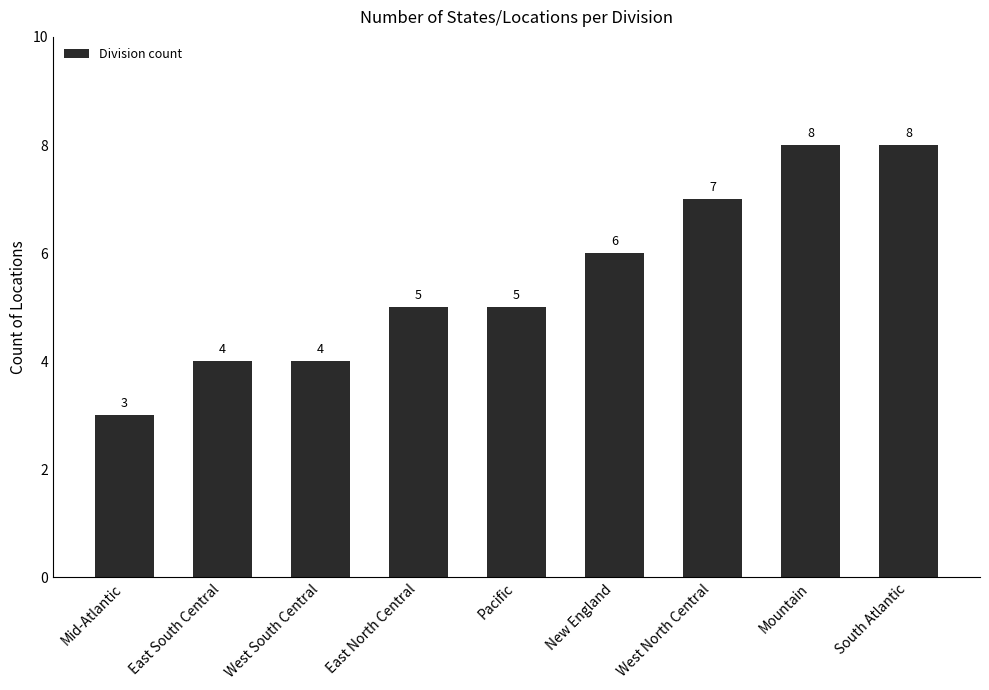

Is it true that the value at Mid-Atlantic is 5?

False